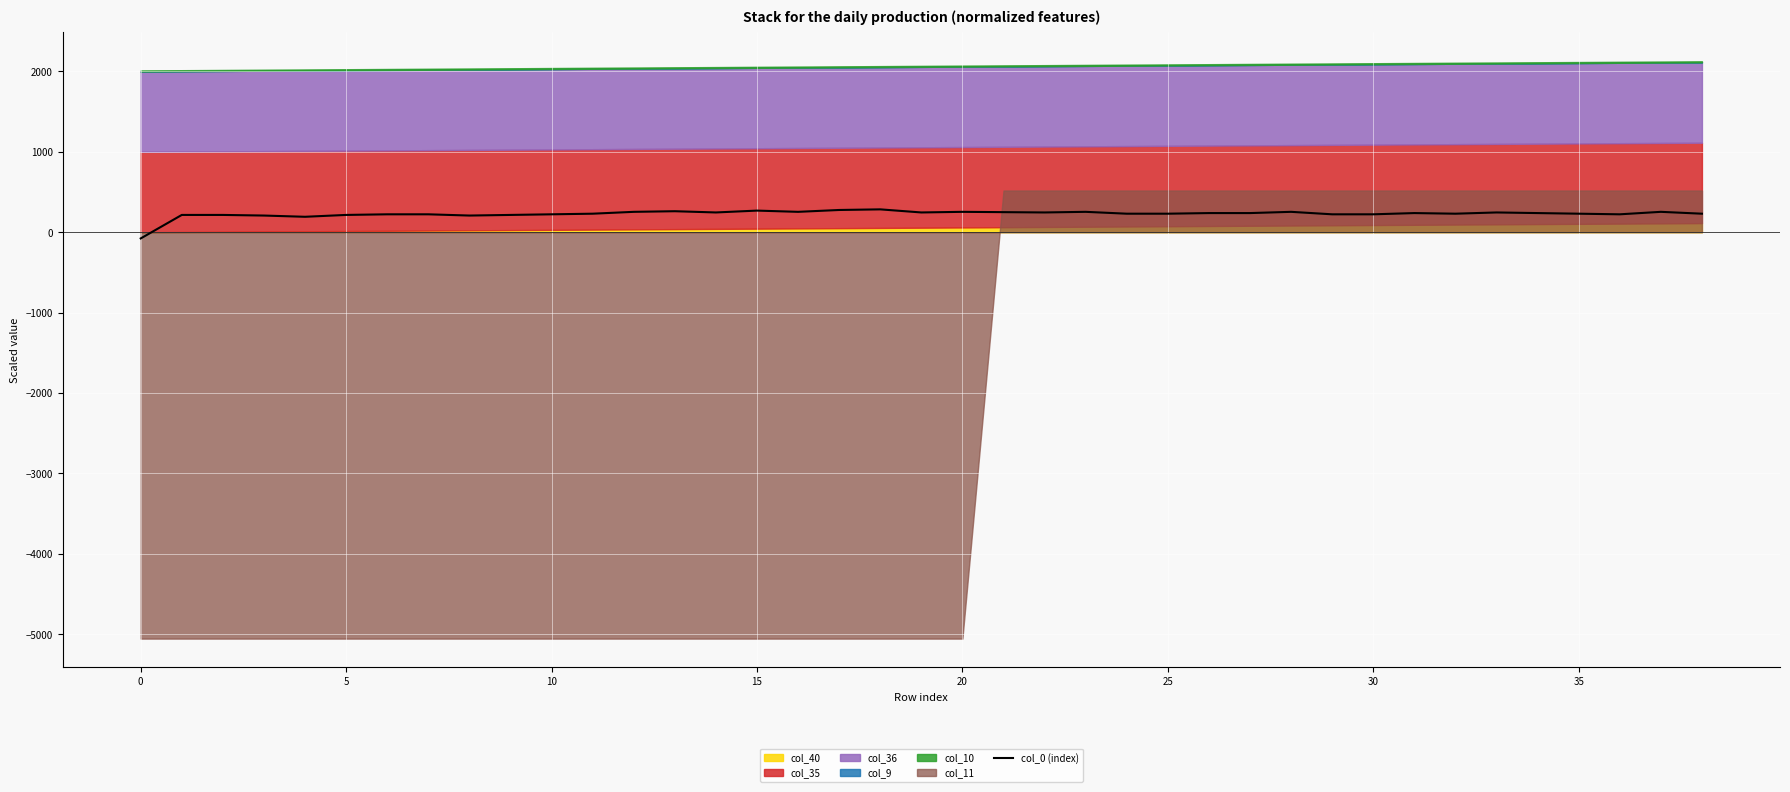

Where does the data first go above 230?

11